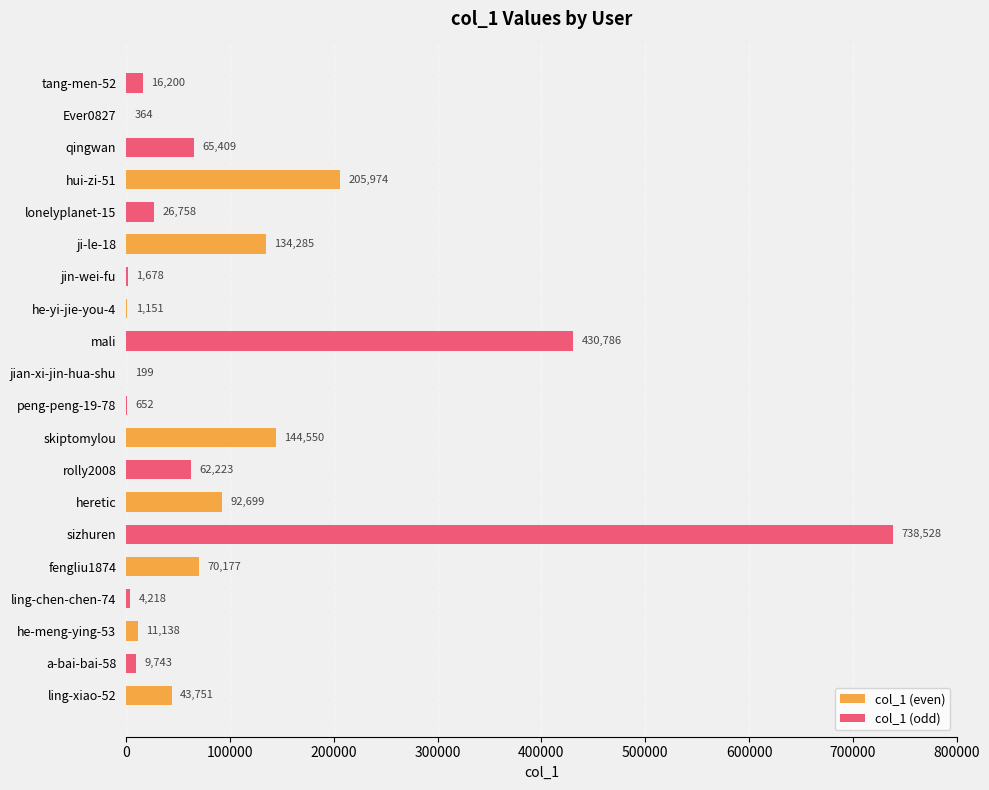

What is the sum of all col_1 (even) values?

704288